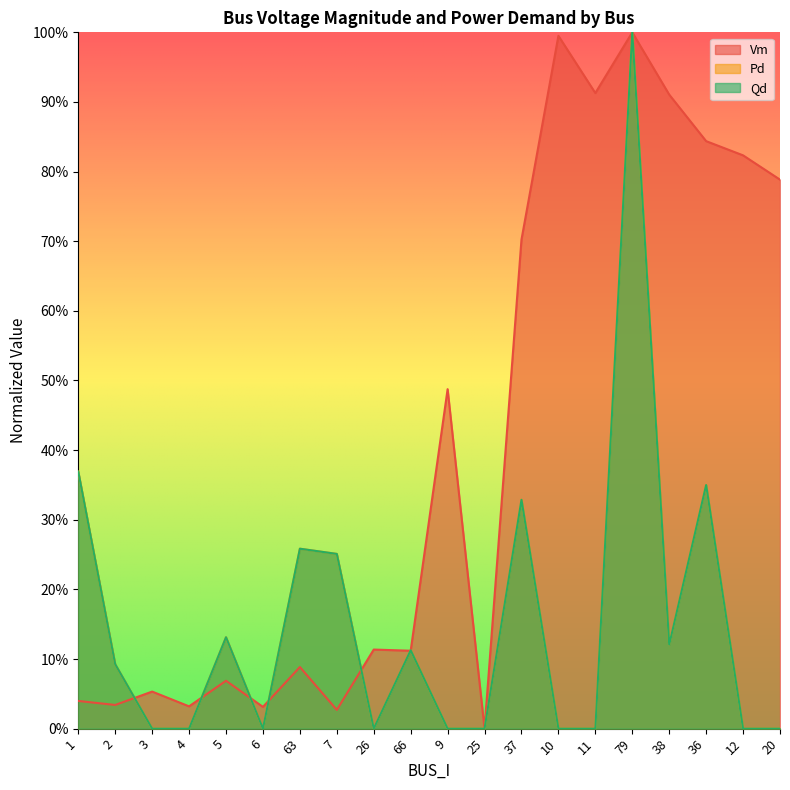

What is the label of the 13th point from the right?

7